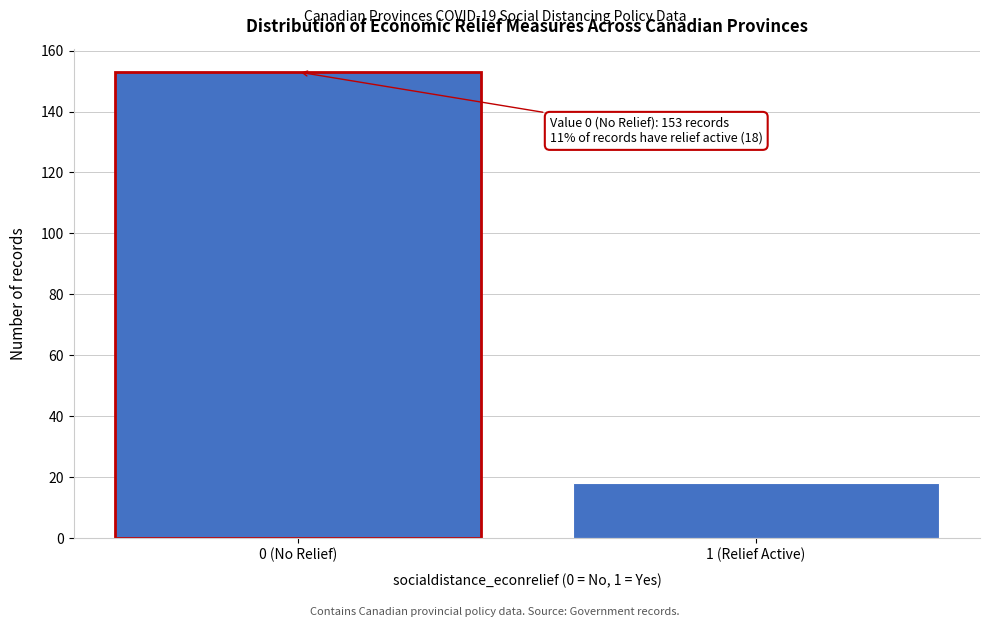

Reading left to right, what are all the values shown in this chart?

153	18